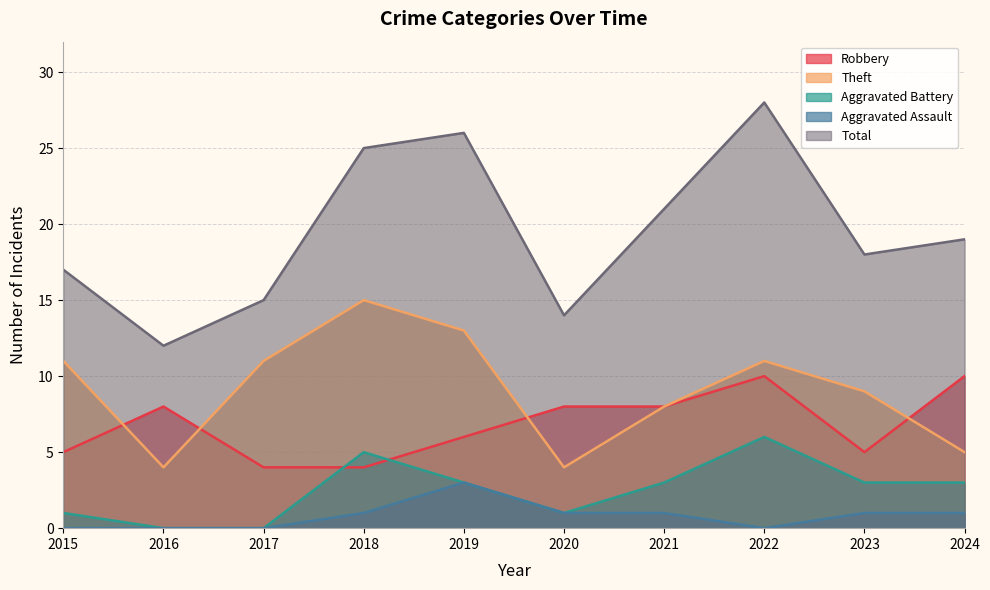

What are all the series names shown in the legend?

Robbery, Theft, Aggravated Battery, Aggravated Assault, Total